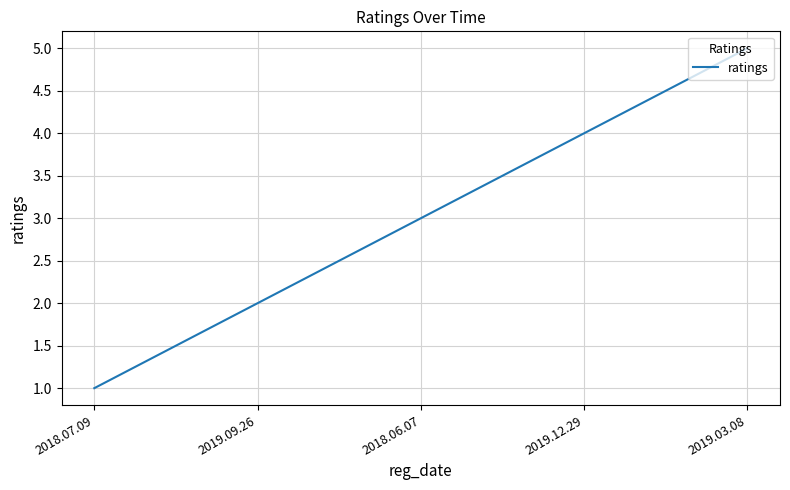

Rank the categories by value from lowest to highest.

2018.07.09, 2019.09.26, 2018.06.07, 2019.12.29, 2019.03.08